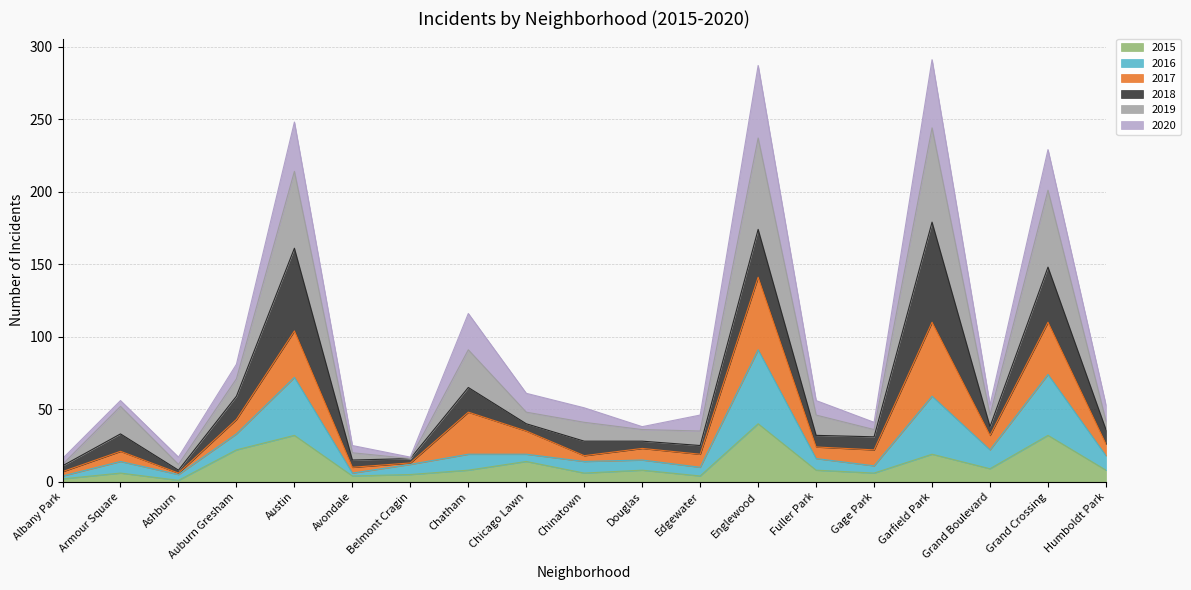

What is the lowest value of the 2015 series?

1